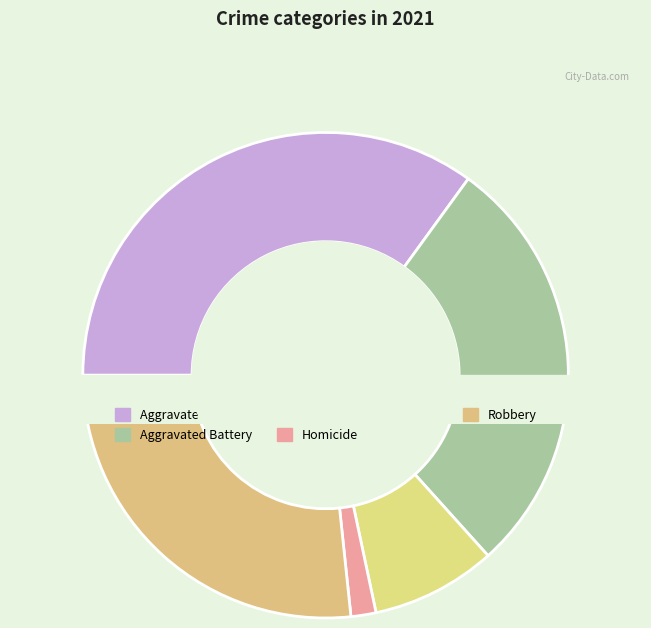

To the nearest percent, what portion does Aggravated Assault represent?

35%